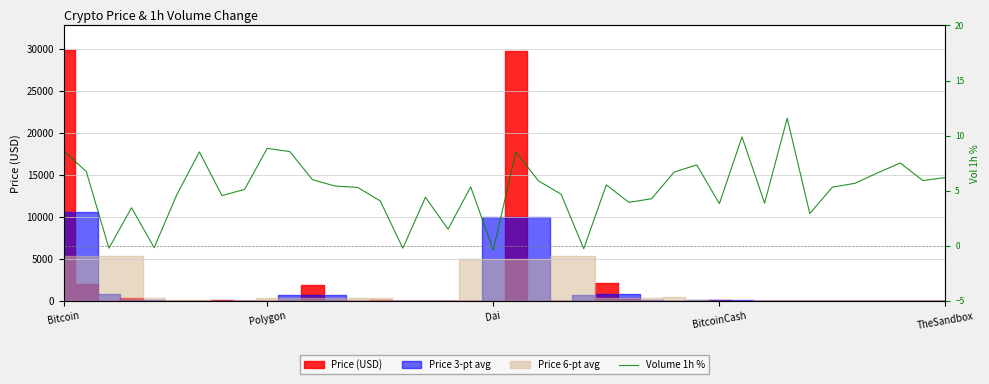

At which label does the data first exceed 5?

Bitcoin